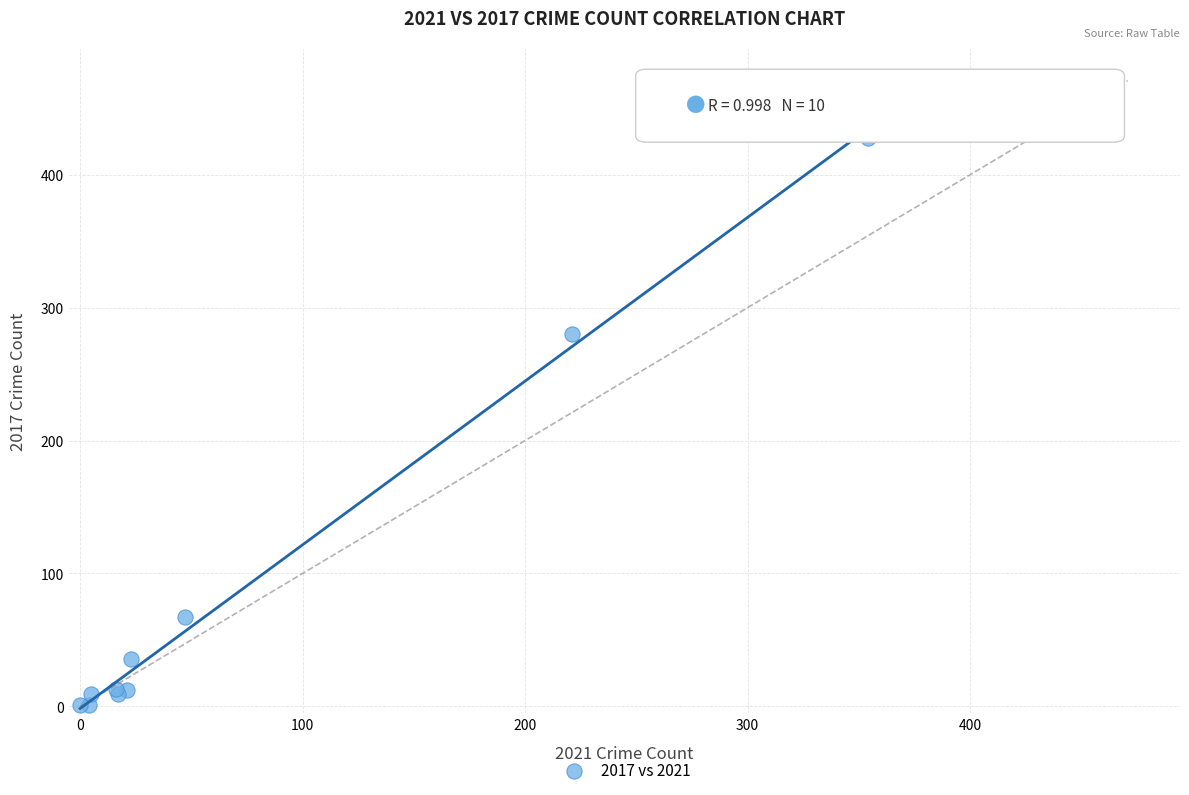

What Y value in the scatter plot is closest to 214?

280